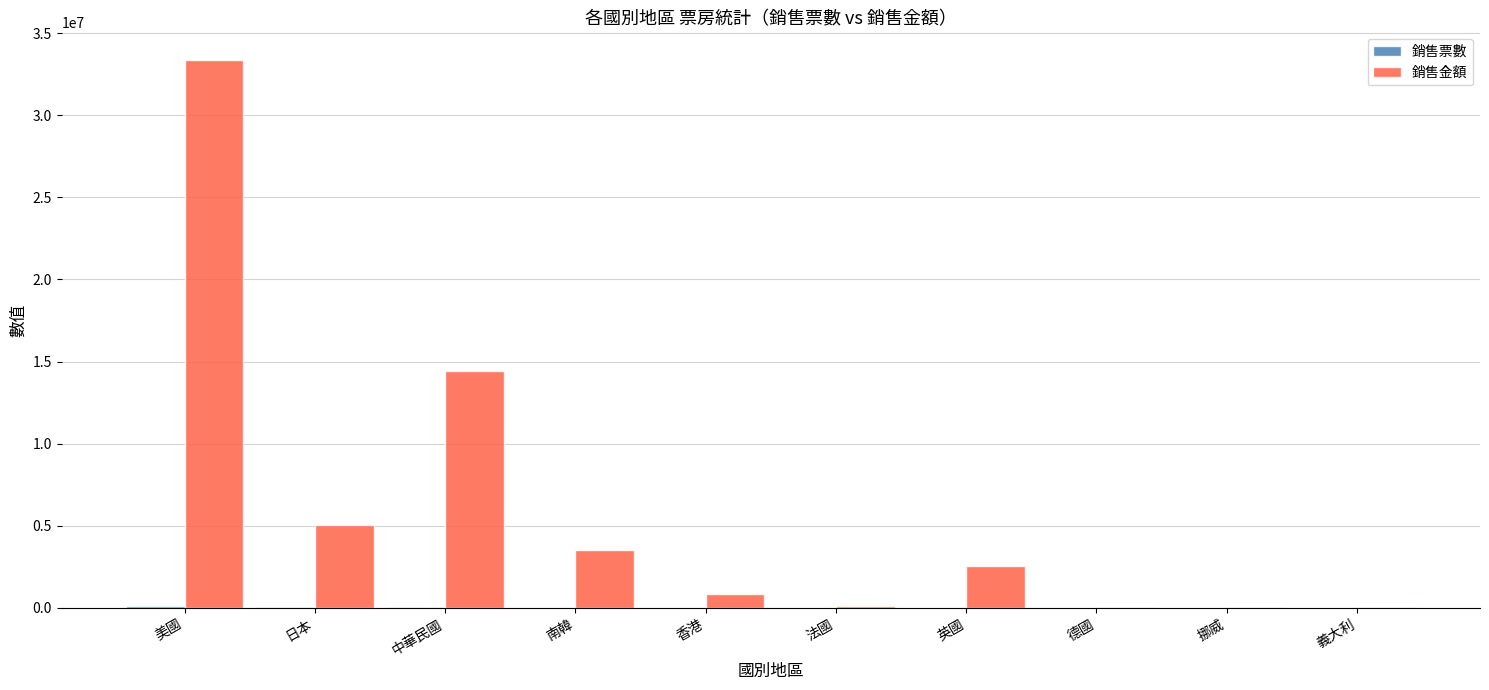

At which category is the sum across all series the highest?

美國